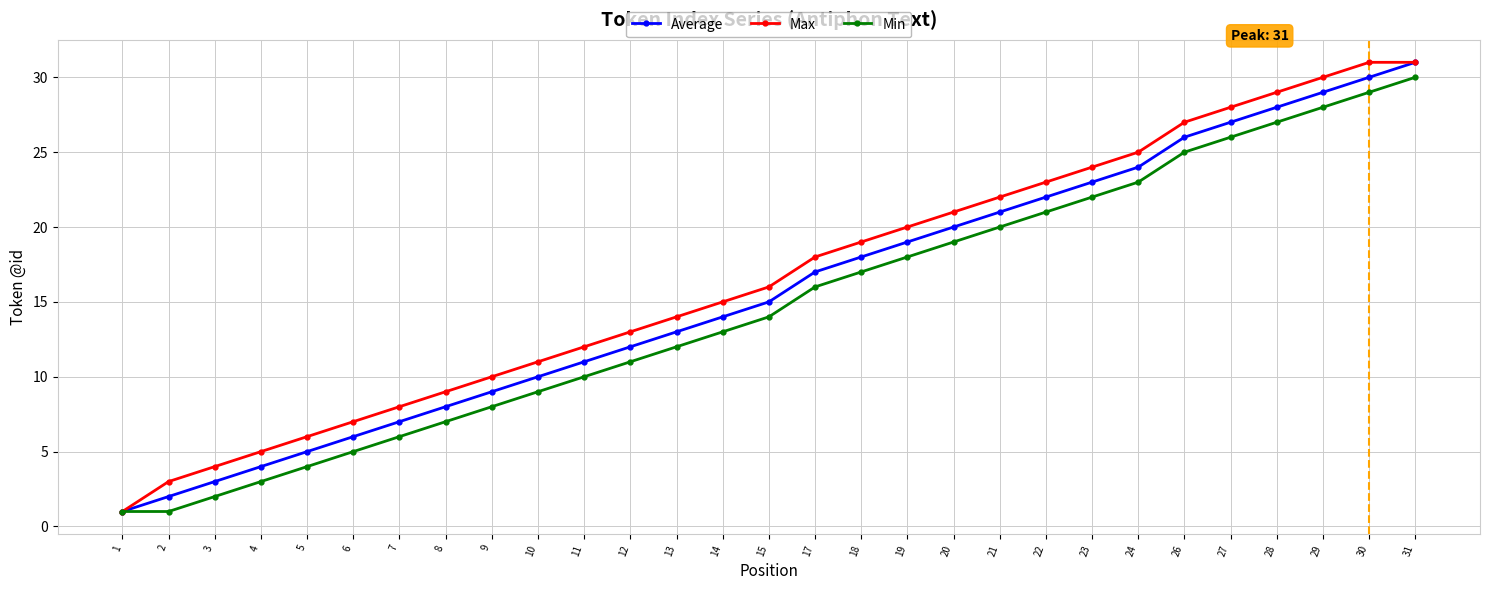

Is it true that Min equals 8 at 15?

False